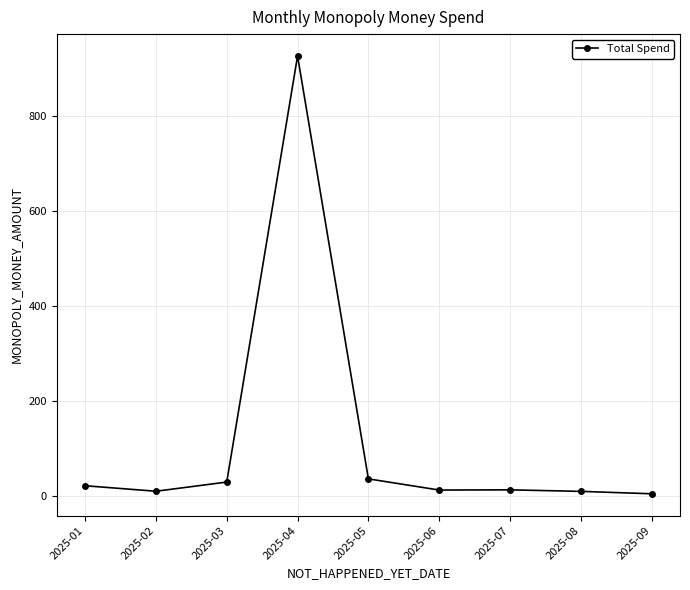

What is the greatest value displayed?

926.5